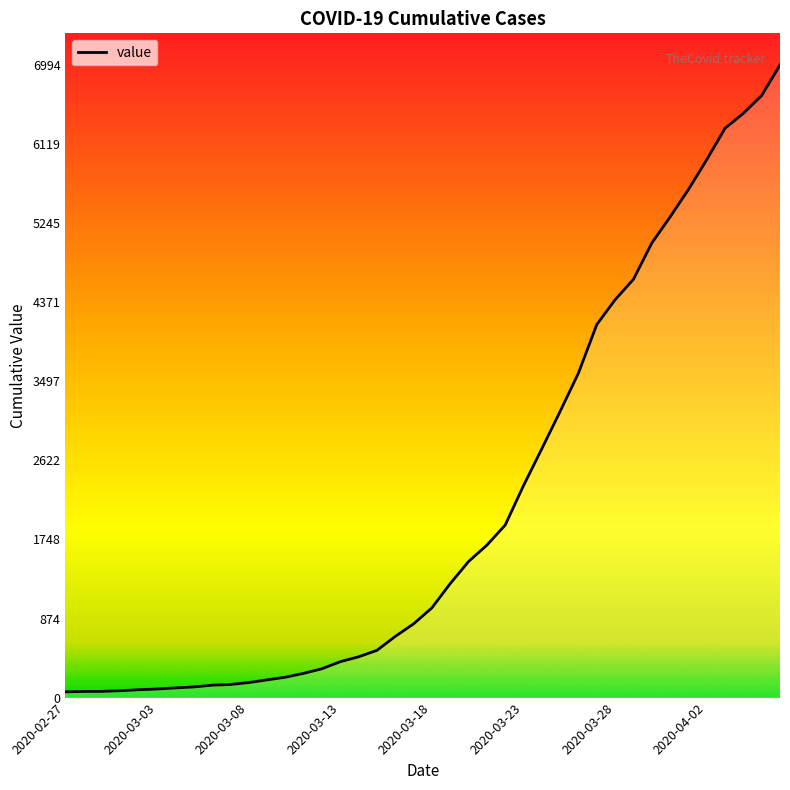

What is the difference between the second highest and second lowest values?

6588